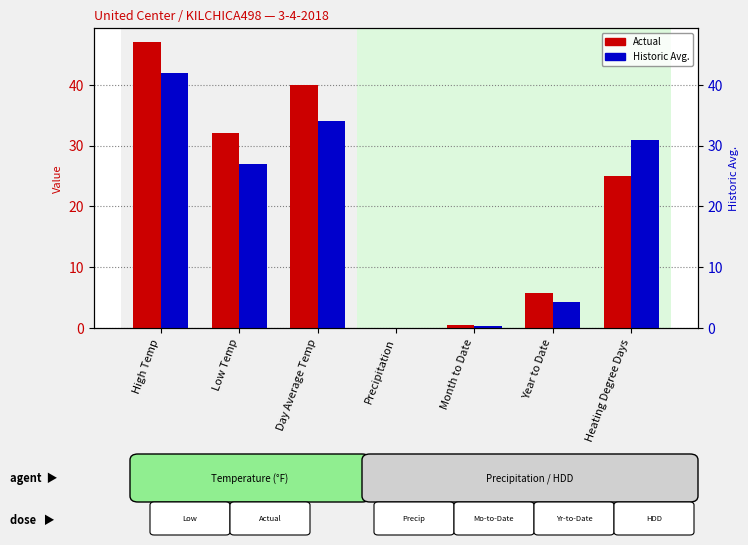

At which label does Historic Avg. first exceed 27?

High Temp